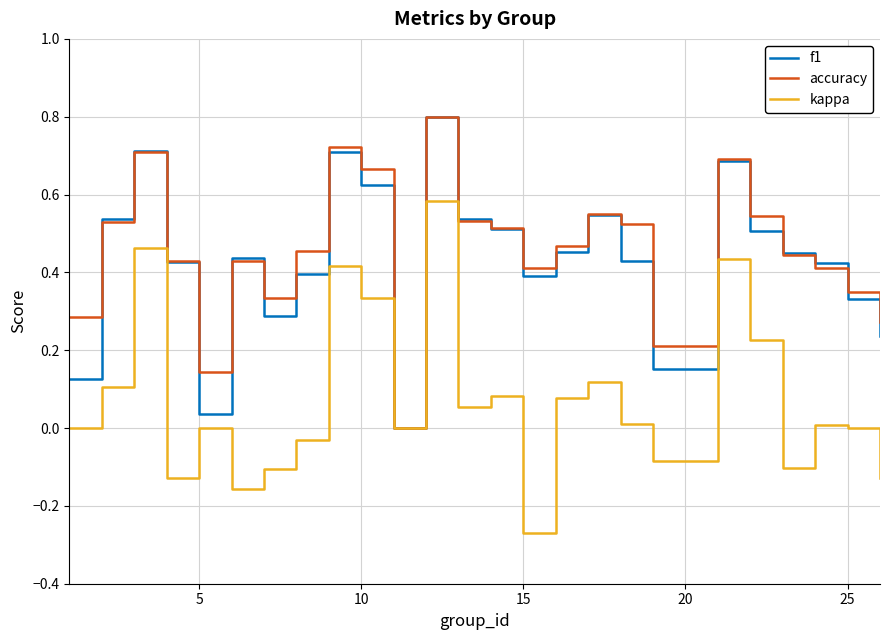

True or false: f1 has more than 2 points higher than both neighbors.

True